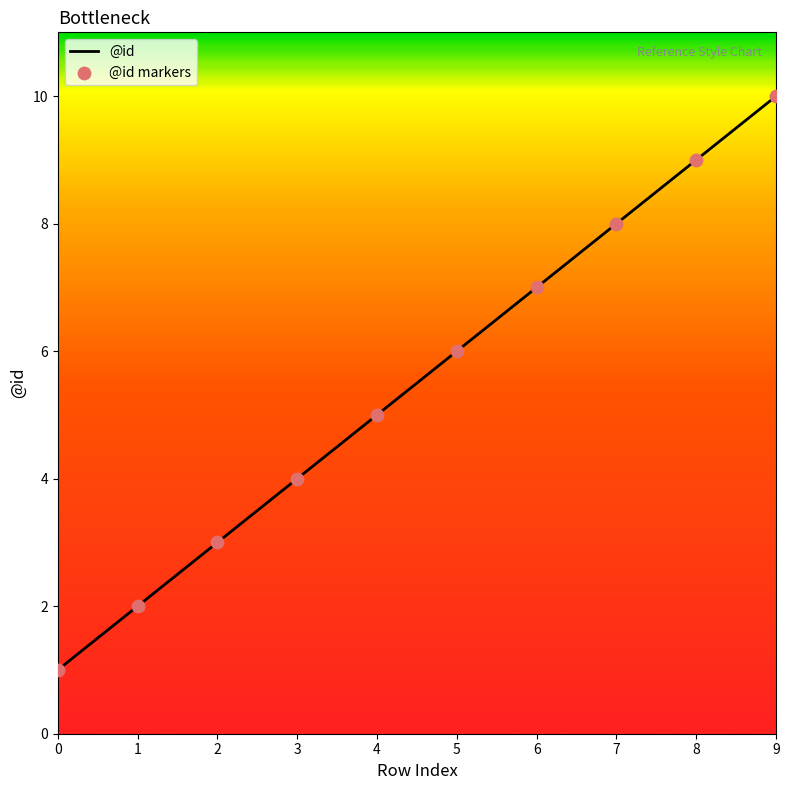

The value at 4 is 3. True or false?

False